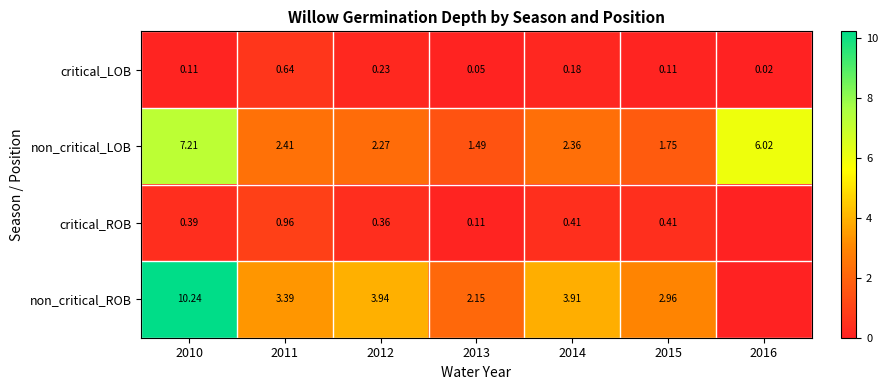

At which category does the chart reach its peak across all series?

2010